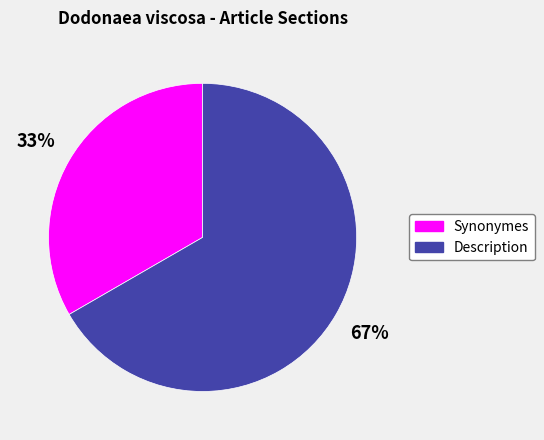

To the nearest percent, what is the combined percentage of Description and Synonymes?

100%